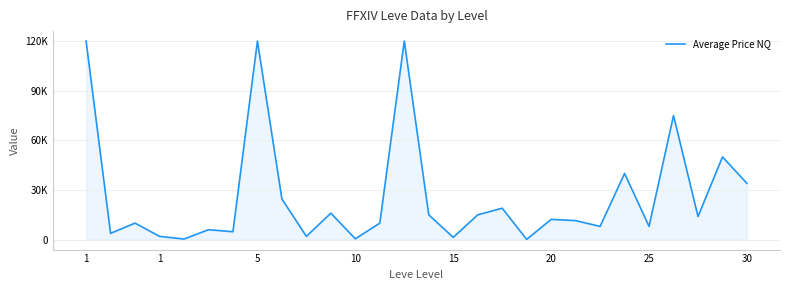

Does the chart have visible grid lines?

Yes